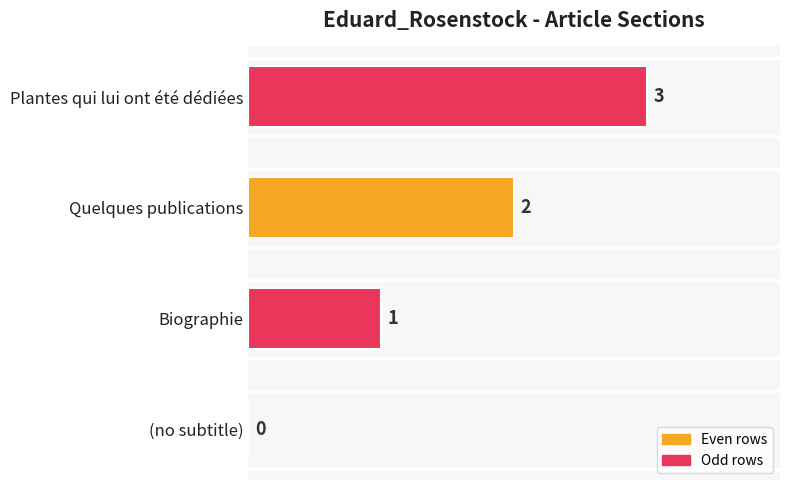

Where does the data first go above 2?

Plantes qui lui ont été dédiées